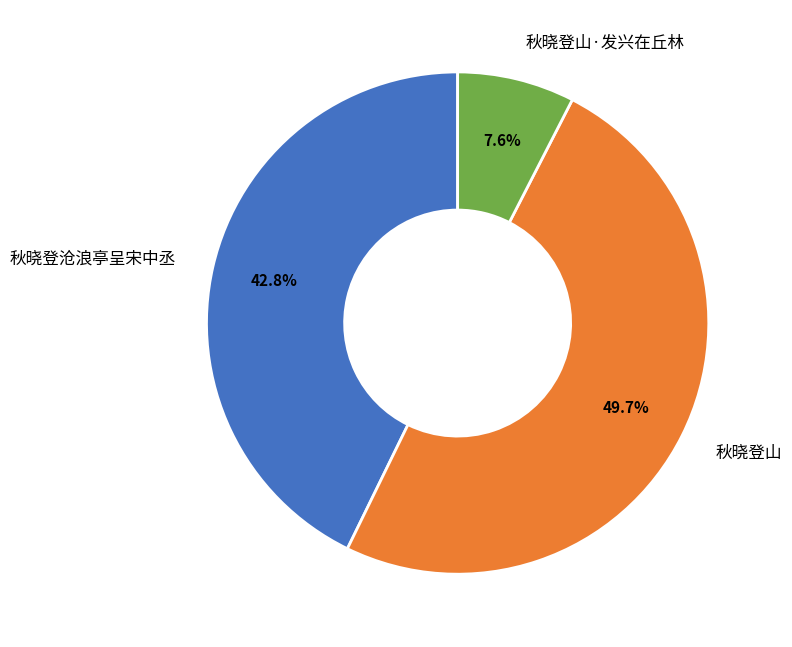

Which slice is the smallest?

秋晓登山·发兴在丘林